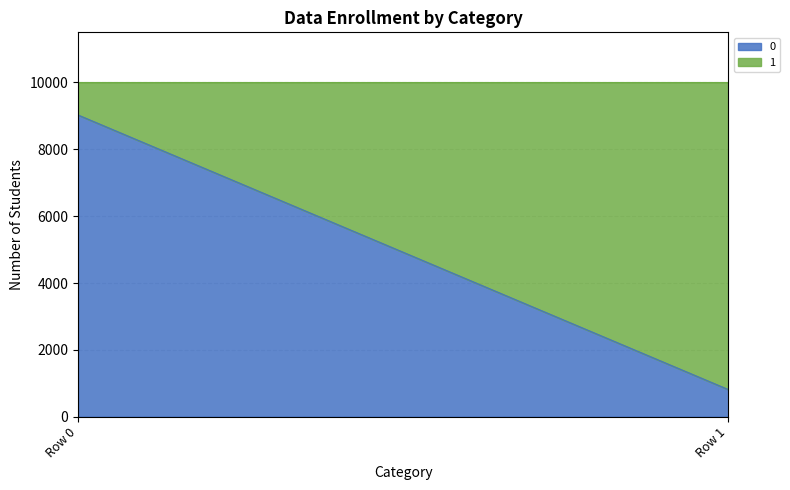

The 0 series shows 812 at Row 1. True or false?

True